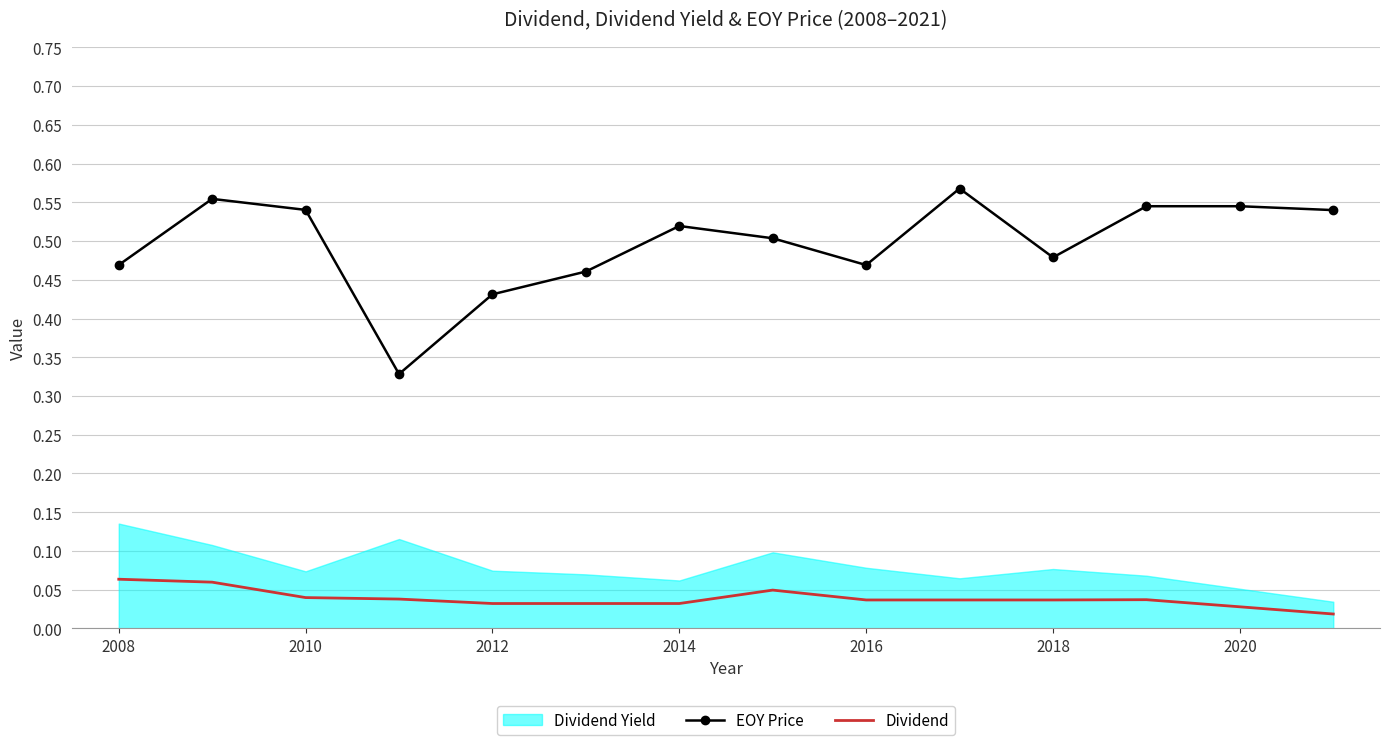

Which series has the largest range (max minus min)?

EOY Price